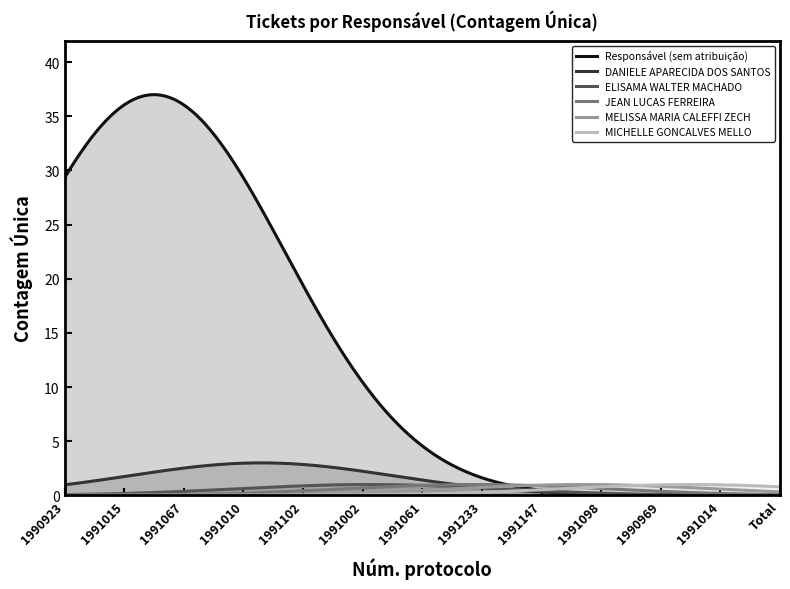

True or false: MELISSA MARIA CALEFFI ZECH has more than 2 points higher than both neighbors.

False